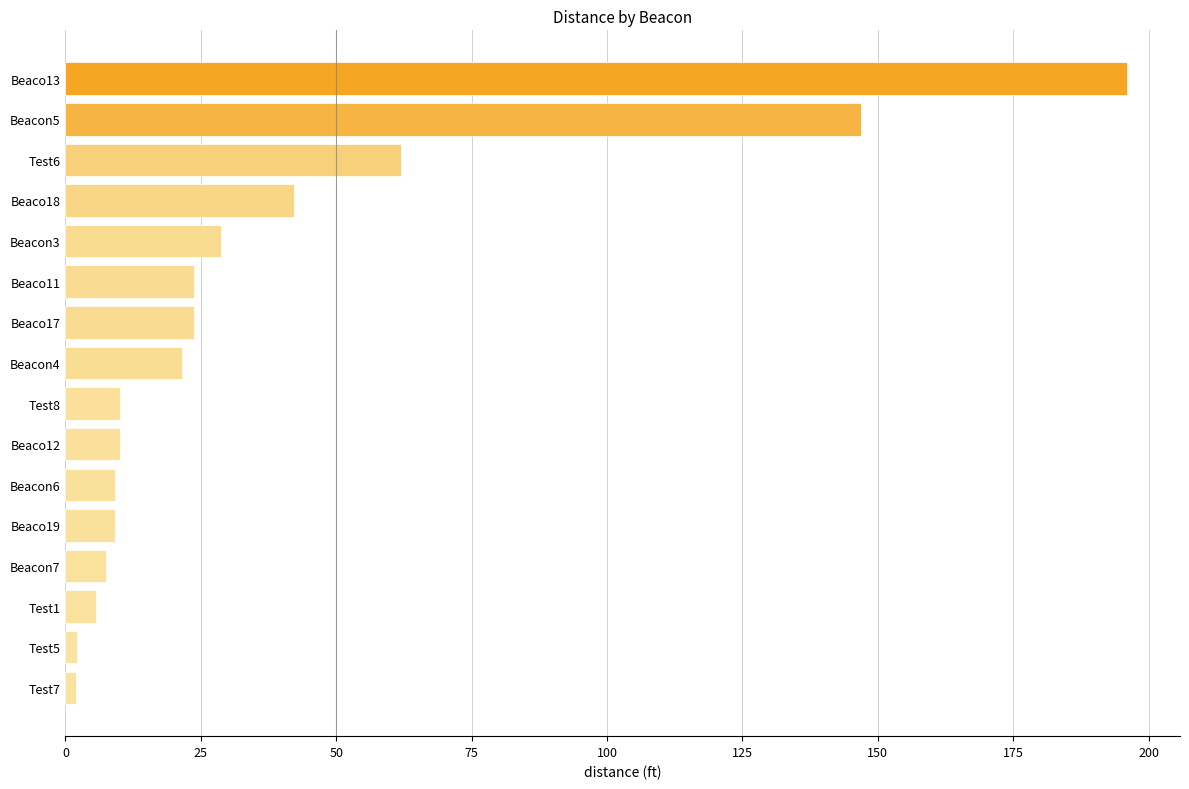

What is the label of the 3rd bar from the bottom?

Test1